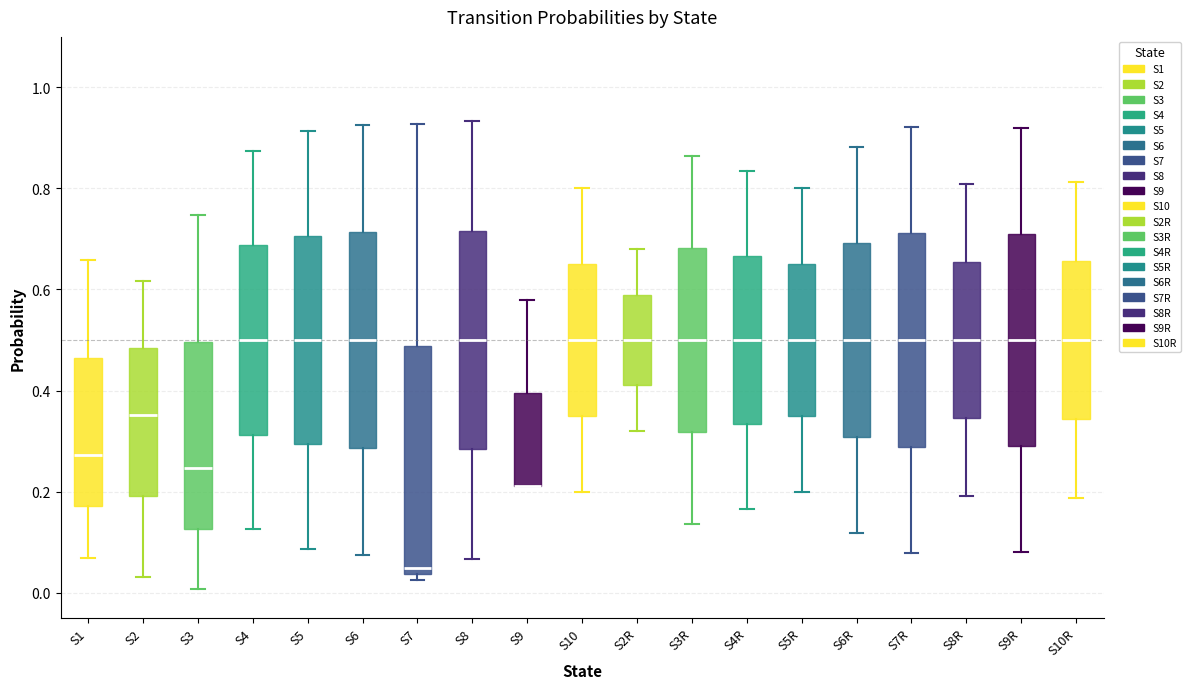

Reading left to right, read every box against the y-axis: the position of its median line, the range the box covers, and the ends of its whiskers. The values are not printed on the chart, so give them approximately, as read against the axis.

S1: median 0.28, box 0.18 to 0.46, whiskers 0.06 to 0.66
S2: median 0.36, box 0.20 to 0.48, whiskers 0.04 to 0.62
S3: median 0.24, box 0.12 to 0.50, whiskers 0.00 to 0.74
S4: median 0.50, box 0.32 to 0.68, whiskers 0.12 to 0.88
S5: median 0.50, box 0.30 to 0.70, whiskers 0.08 to 0.92
S6: median 0.50, box 0.28 to 0.72, whiskers 0.08 to 0.92
S7: median 0.04 (just above the box's lower edge), box 0.04 to 0.48, whiskers 0.02 to 0.92
S8: median 0.50, box 0.28 to 0.72, whiskers 0.06 to 0.94
S9: median 0.22 (drawn on the box's lower edge), box 0.22 to 0.40, whiskers 0.22 to 0.58
S10: median 0.50, box 0.36 to 0.66, whiskers 0.20 to 0.80
S2R: median 0.50, box 0.42 to 0.58, whiskers 0.32 to 0.68
S3R: median 0.50, box 0.32 to 0.68, whiskers 0.14 to 0.86
S4R: median 0.50, box 0.34 to 0.66, whiskers 0.16 to 0.84
S5R: median 0.50, box 0.36 to 0.66, whiskers 0.20 to 0.80
S6R: median 0.50, box 0.30 to 0.70, whiskers 0.12 to 0.88
S7R: median 0.50, box 0.28 to 0.72, whiskers 0.08 to 0.92
S8R: median 0.50, box 0.34 to 0.66, whiskers 0.20 to 0.80
S9R: median 0.50, box 0.30 to 0.72, whiskers 0.08 to 0.92
S10R: median 0.50, box 0.34 to 0.66, whiskers 0.18 to 0.82